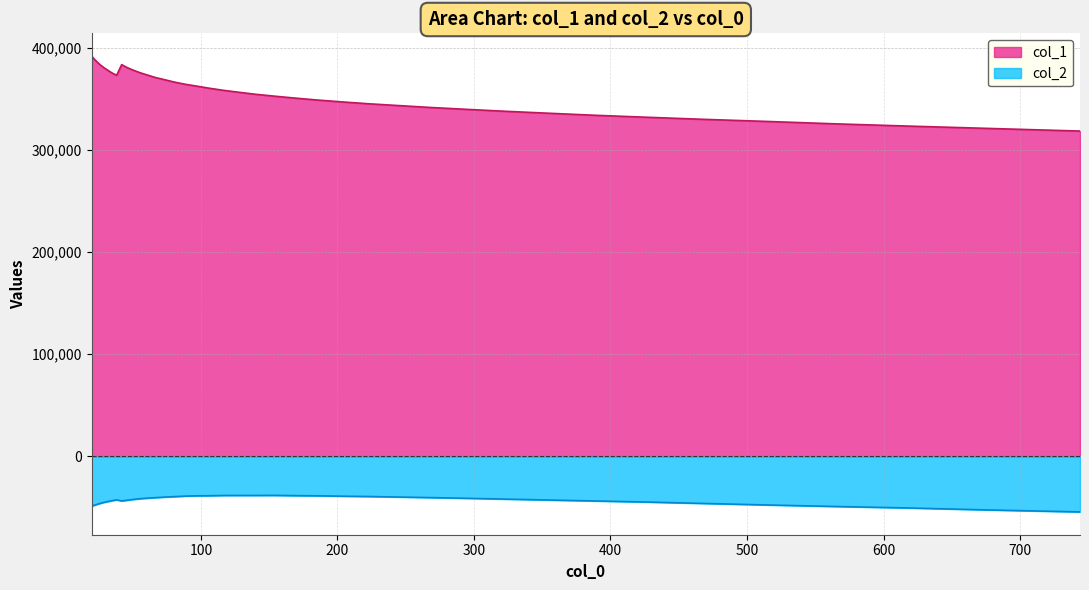

Which category has the lowest value in the col_1 series?

743.875